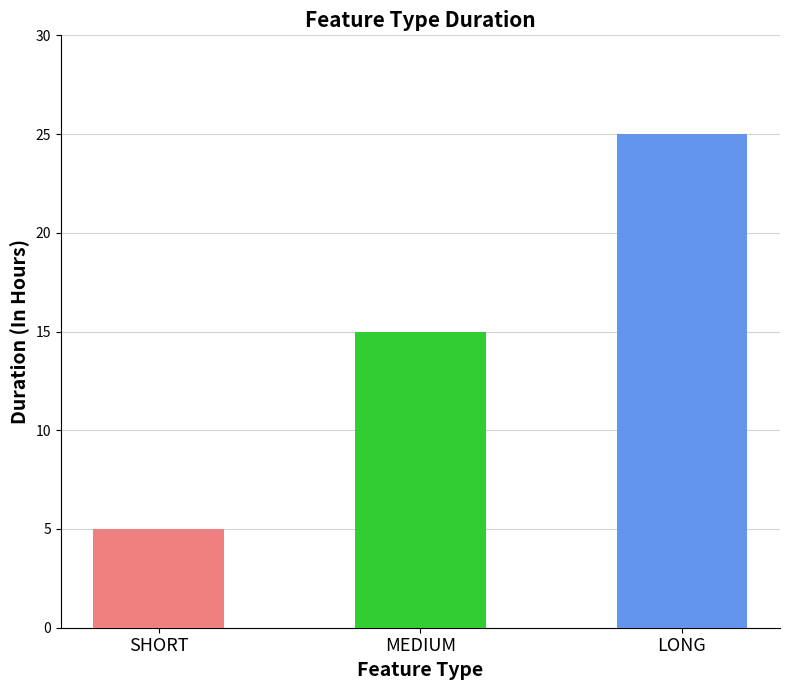

True or false: the data shows 7 at SHORT.

False